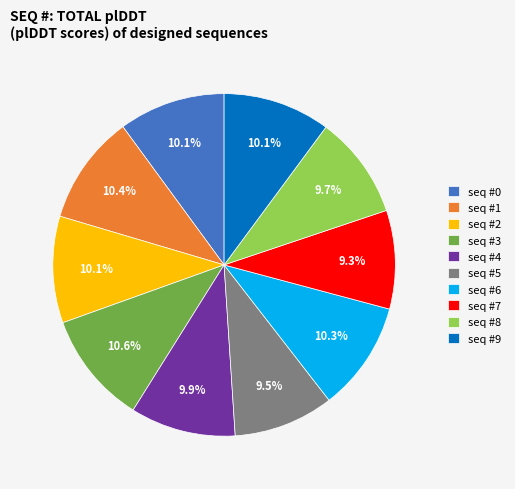

How many segments does this pie chart have?

10